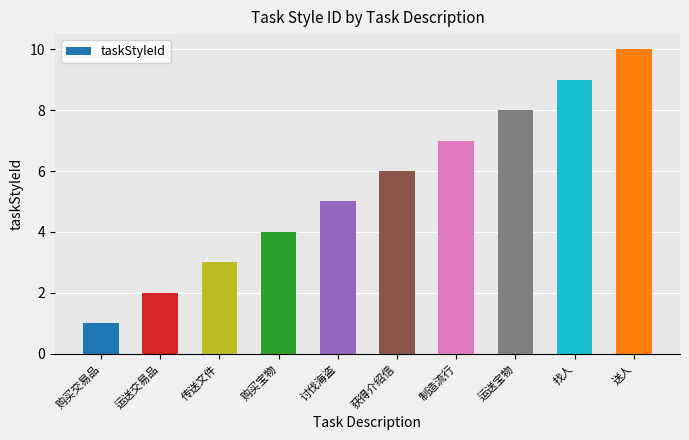

How many distinct data groups are displayed?

1